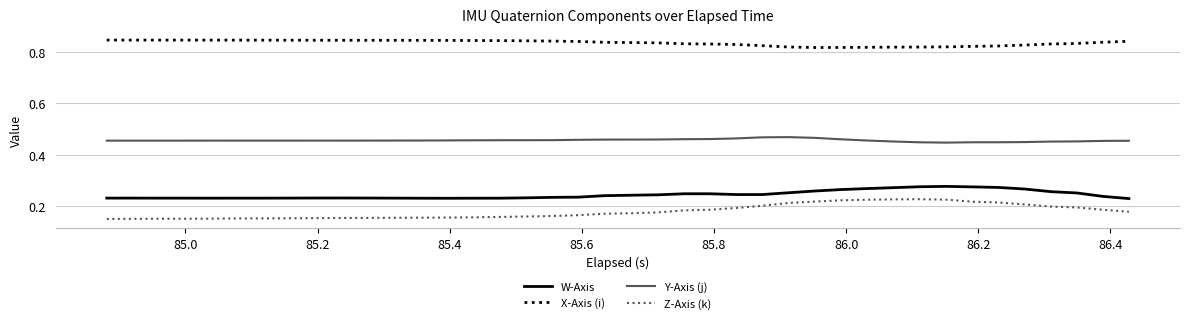

True or false: W-Axis and Y-Axis (j) cross at least once.

False